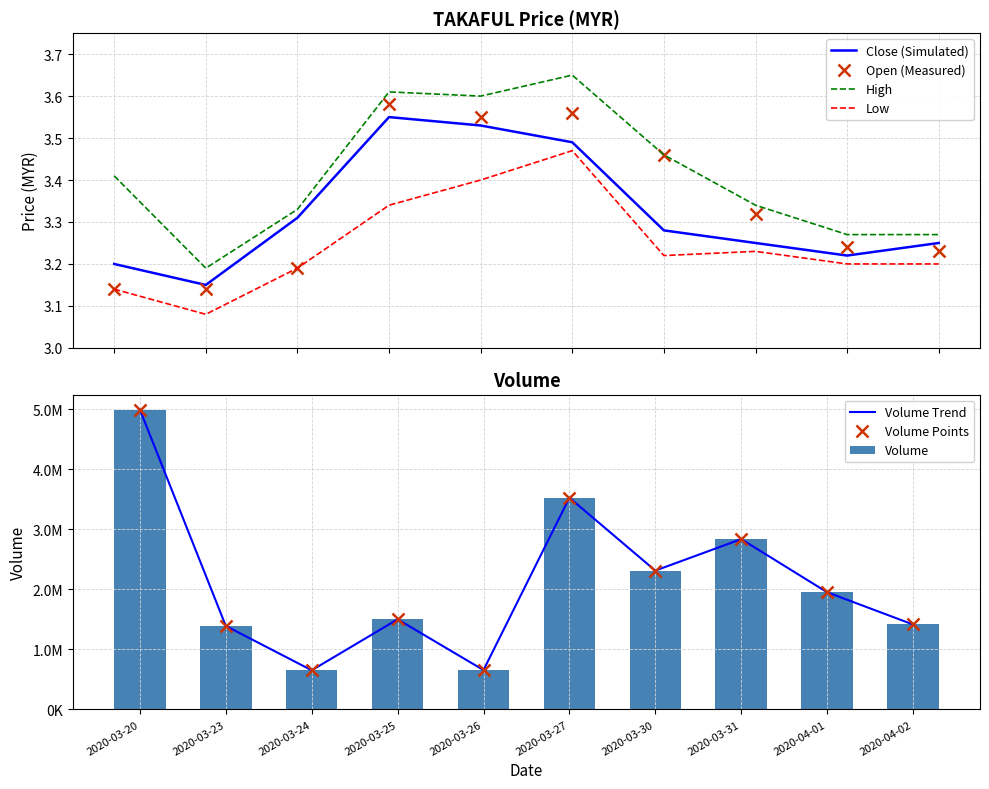

Between 2020-03-23 and 2020-03-25, which is larger?

2020-03-25